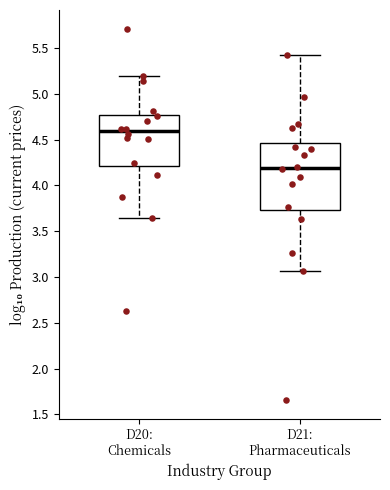

Reading left to right, read every box against the y-axis: the position of its median line, the range the box covers, and the ends of its whiskers. The values are not printed on the chart, so give them approximately, as read against the axis.

D20: Chemicals: median 4.60, box 4.20 to 4.75, whiskers 3.65 to 5.20
D21: Pharmaceuticals: median 4.20, box 3.75 to 4.45, whiskers 3.05 to 5.45